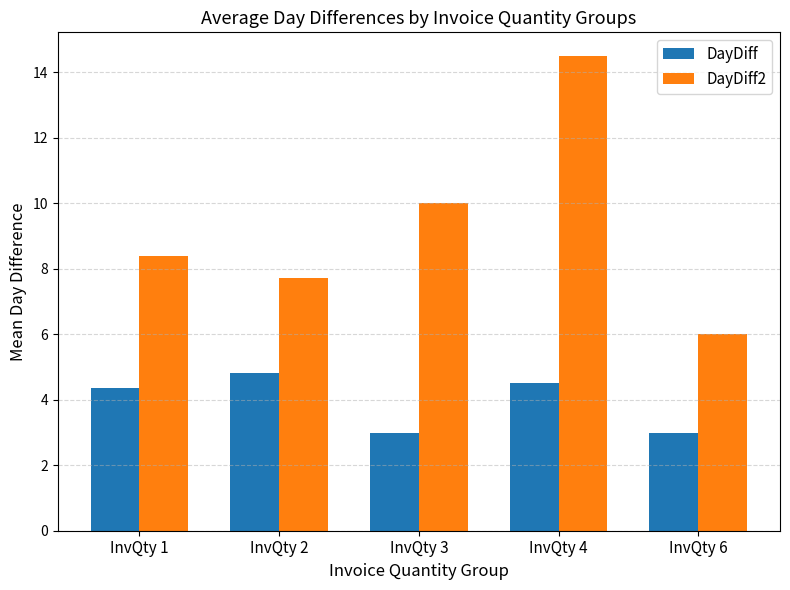

What is the difference between the maximum and second lowest values in the DayDiff series?

1.8